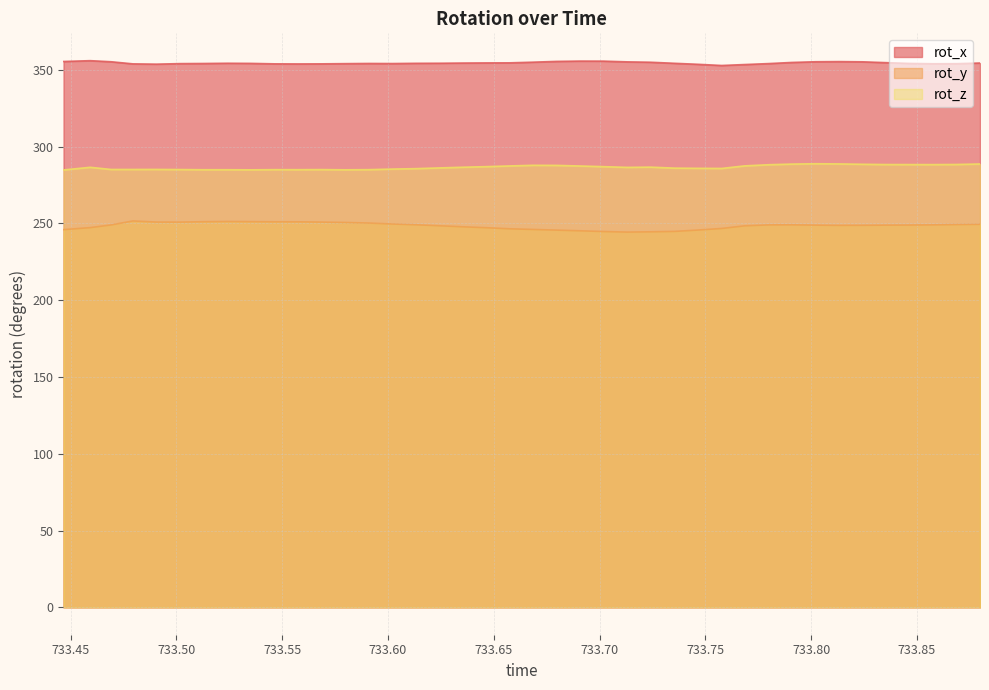

How many categories are shown in the chart?

40